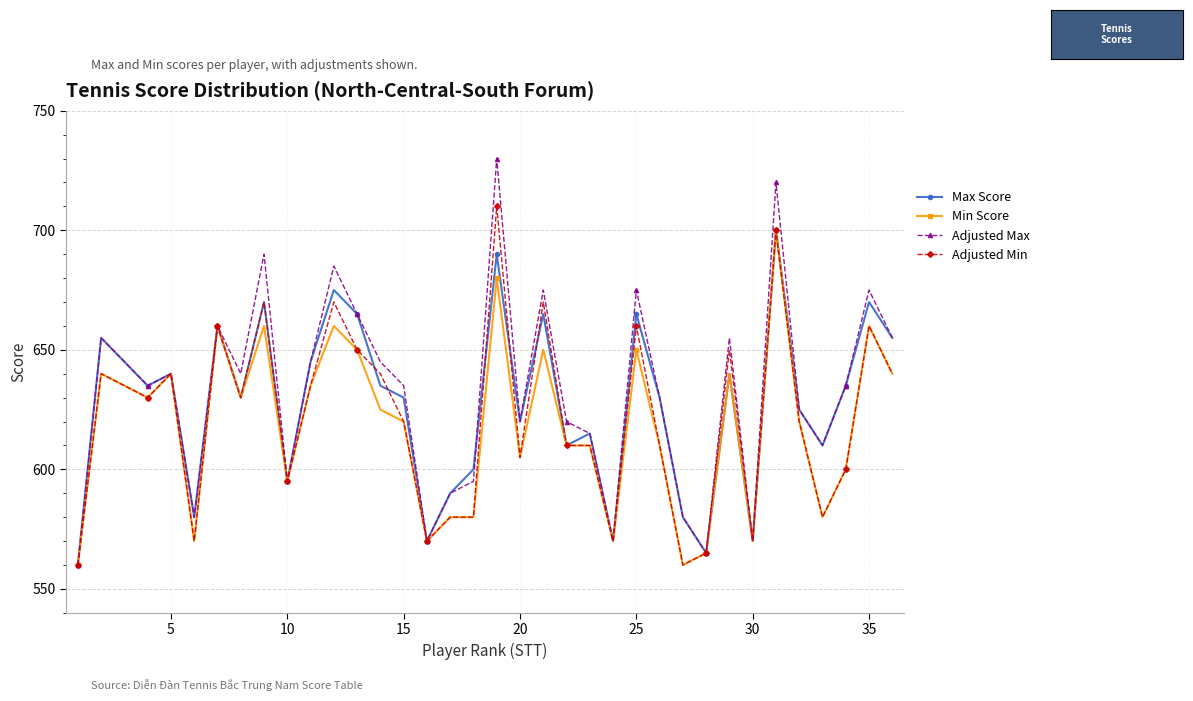

Is this an area chart (filled region under the line)?

No